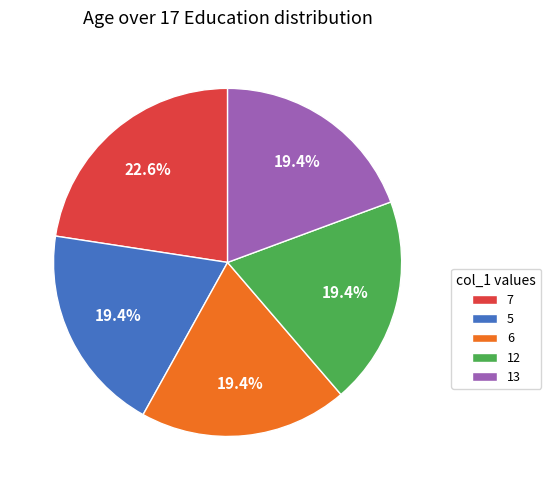

To the nearest percent, what portion does 13 represent?

19%